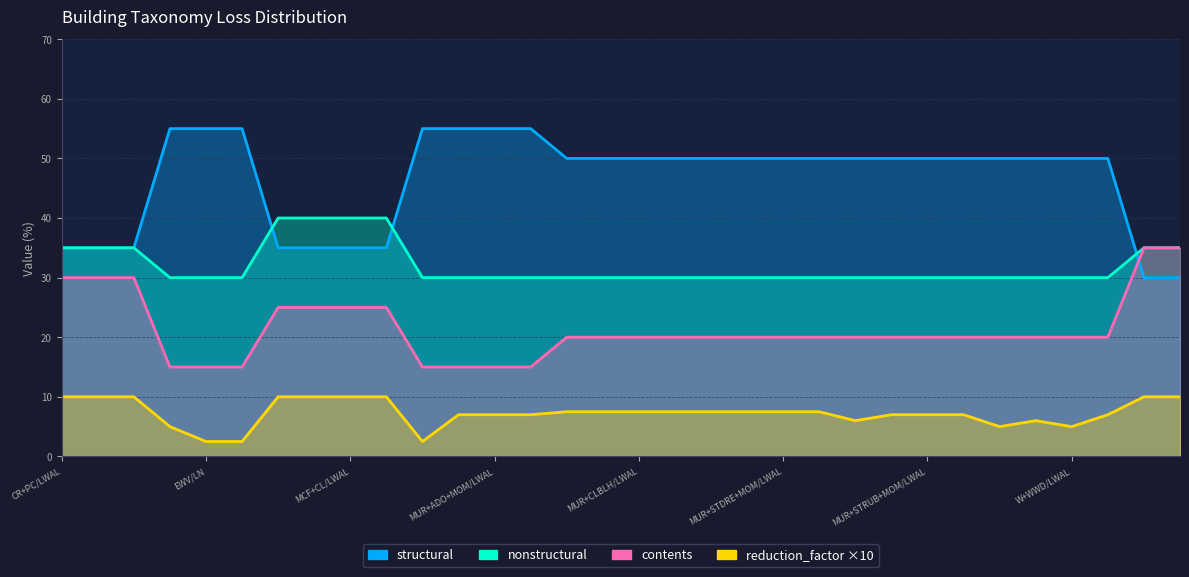

The value of nonstructural at ME+MEO/LWAL is 43.4. True or false?

False